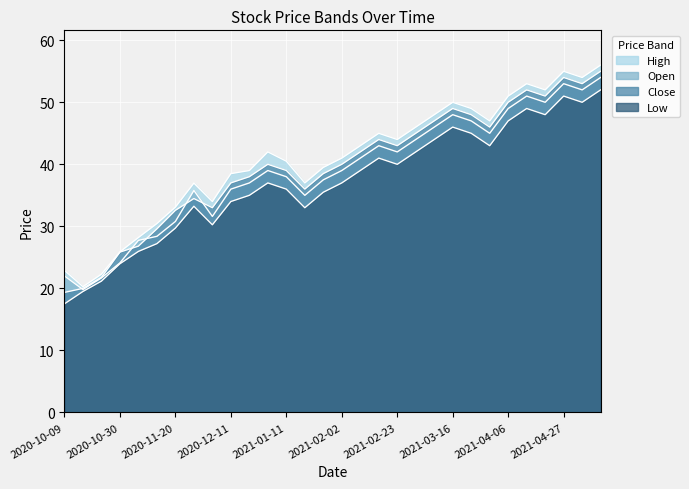

Reading left to right, what are all the values shown in this chart?

High: 22.9	20.3	22.3	25.9	28.2	30.4	33.1	37.0	34.0	38.5	39.0	42.0	40.5	37.0	39.5	41.0	43.0	45.0	44.0	46.0	48.0	50.0	49.0	47.0	51.0	53.0	52.0	55.0	54.0	56.0
Open: 22.0	19.8	21.7	24.1	27.7	28.4	30.8	35.8	31.6	36.0	37.0	39.0	38.0	35.0	37.5	39.0	41.0	43.0	42.0	44.0	46.0	48.0	47.0	45.0	49.0	51.0	50.0	53.0	52.0	54.0
Close: 19.4	20.0	21.8	25.9	26.8	29.6	32.6	34.5	33.0	37.0	38.0	40.0	39.0	36.0	38.5	40.0	42.0	44.0	43.0	45.0	47.0	49.0	48.0	46.0	50.0	52.0	51.0	54.0	53.0	55.0
Low: 17.5	19.5	21.2	24.0	26.0	27.2	29.7	33.2	30.2	34.0	35.0	37.0	36.0	33.0	35.5	37.0	39.0	41.0	40.0	42.0	44.0	46.0	45.0	43.0	47.0	49.0	48.0	51.0	50.0	52.0